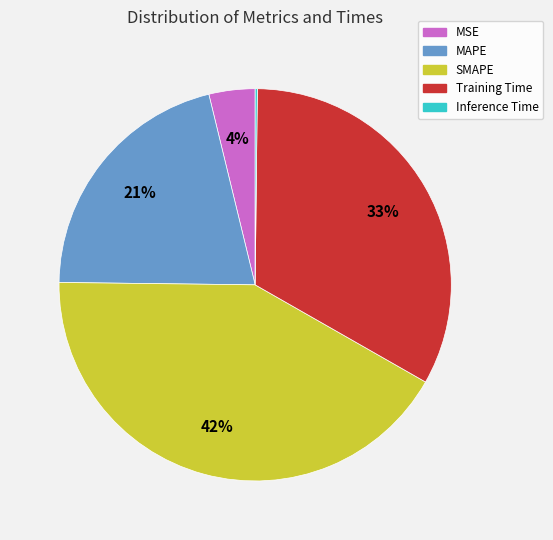

What is the largest slice in the pie chart?

SMAPE